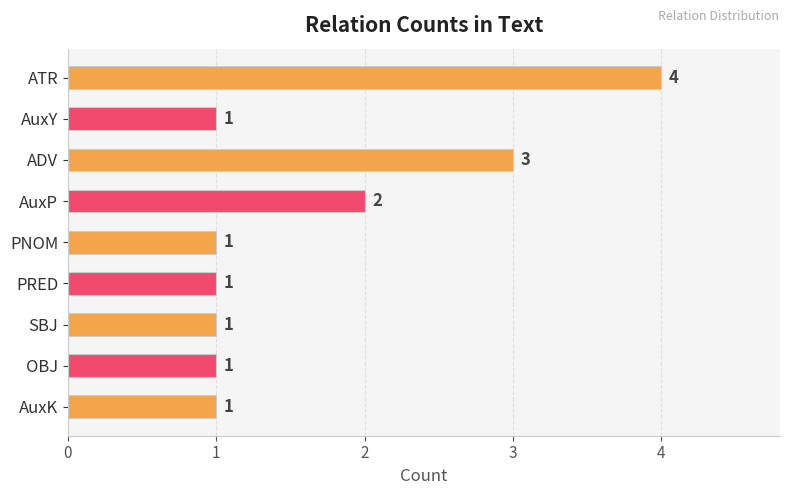

Reading bottom to top, extract all data points from this chart.

1	1	1	1	1	2	3	1	4